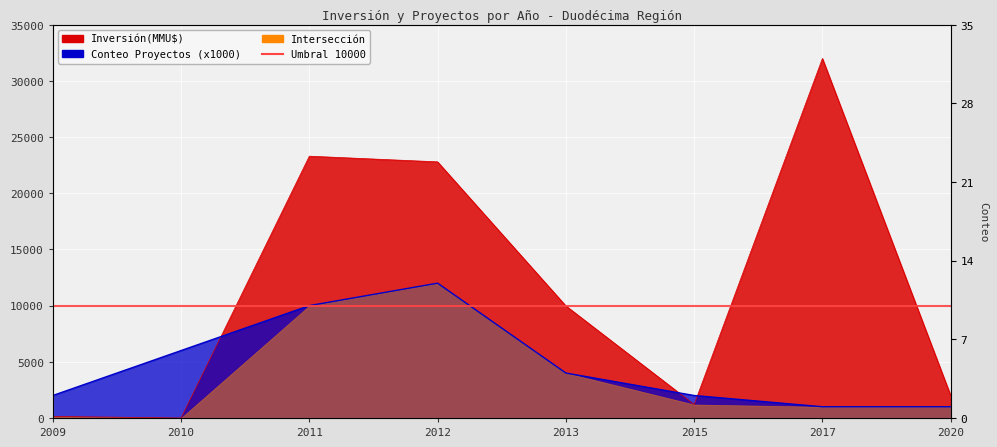

At which label does Inversión(MMU$) first exceed 9980?

2011